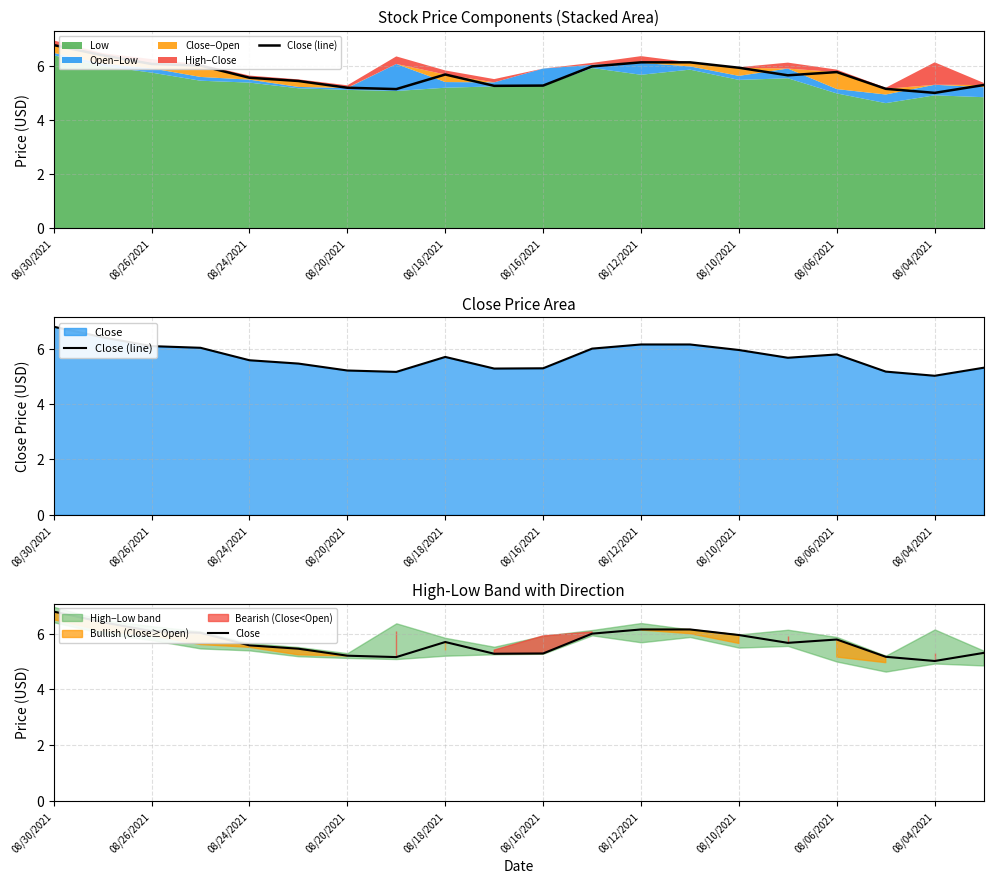

Rank the series at 11 from lowest to highest value.

Close (line), Close